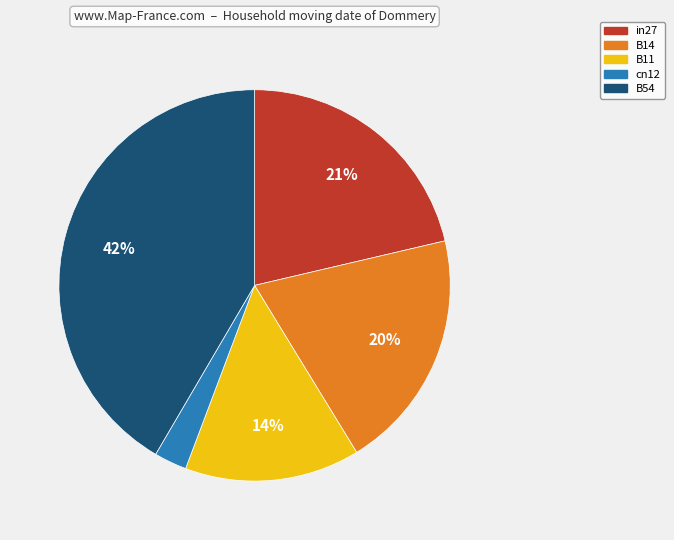

To the nearest percent, what is the combined percentage of B11 and cn12?

17%